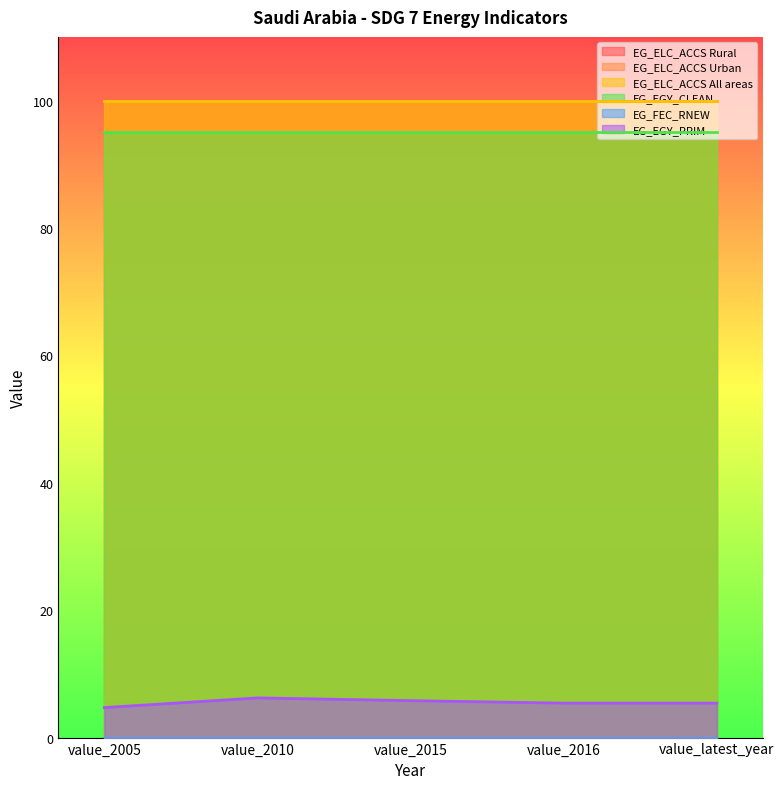

What are all the series names shown in the legend?

EG_ELC_ACCS Rural, EG_ELC_ACCS Urban, EG_ELC_ACCS All areas, EG_EGY_CLEAN, EG_FEC_RNEW, EG_EGY_PRIM